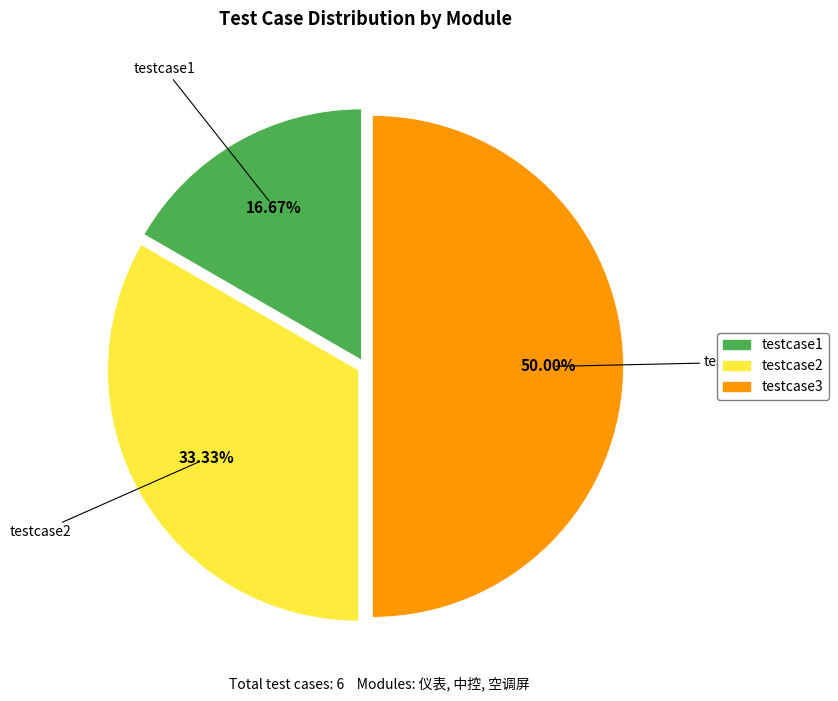

What is the ratio of the value at testcase3 to the value at testcase1?

3.0